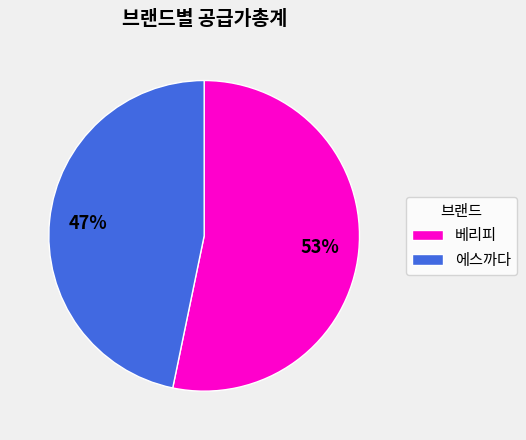

Which has a higher value, 베리피 or 에스까다?

베리피